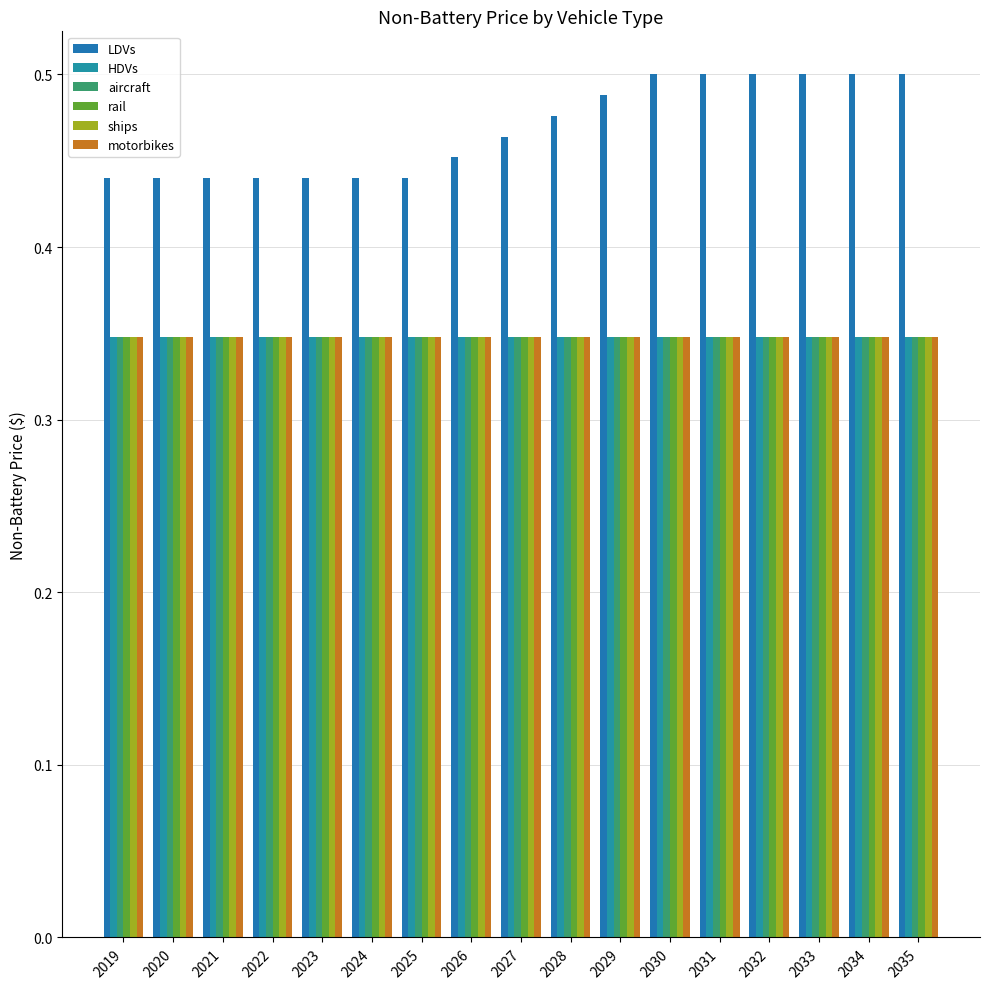

What is the sum of the aircraft values at 2027 and 2030?

0.7